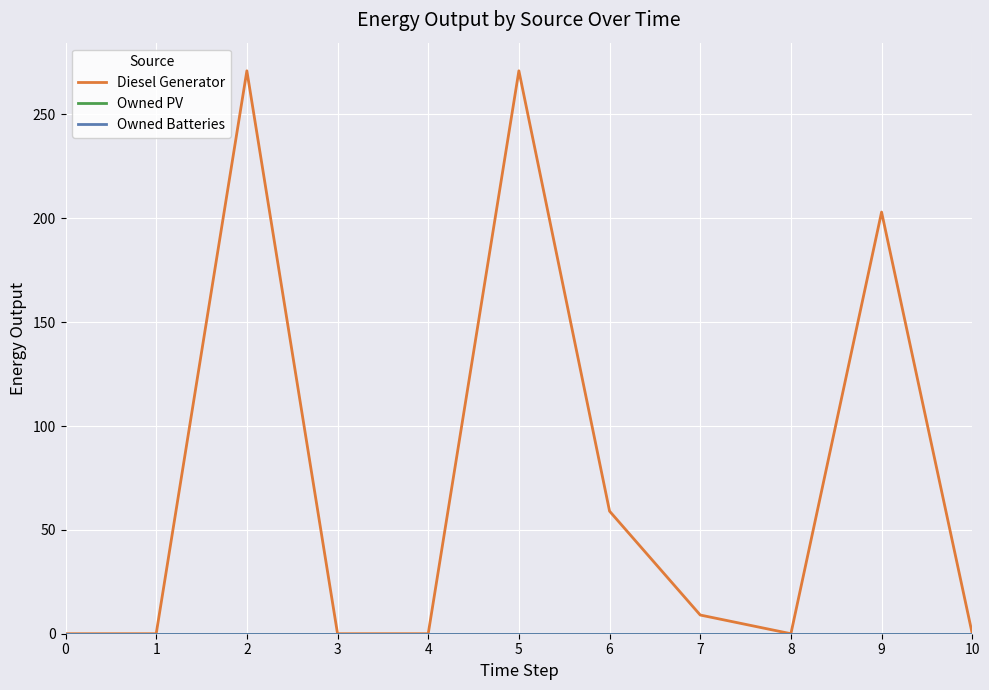

Reading right to left, transcribe all the data shown in this chart.

Diesel Generator: 10=0.0	9=203.0	8=0.0	7=9.0	6=59.0	5=271.0	4=0.0	3=0.0	2=271.0	1=0.0	0=0.0
Owned PV: 10=0.0	9=0.0	8=0.0	7=0.0	6=0.0	5=0.0	4=0.0	3=0.0	2=0.0	1=0.0	0=0.0
Owned Batteries: 10=0.0	9=0.0	8=0.0	7=0.0	6=0.0	5=0.0	4=0.0	3=0.0	2=0.0	1=0.0	0=0.0